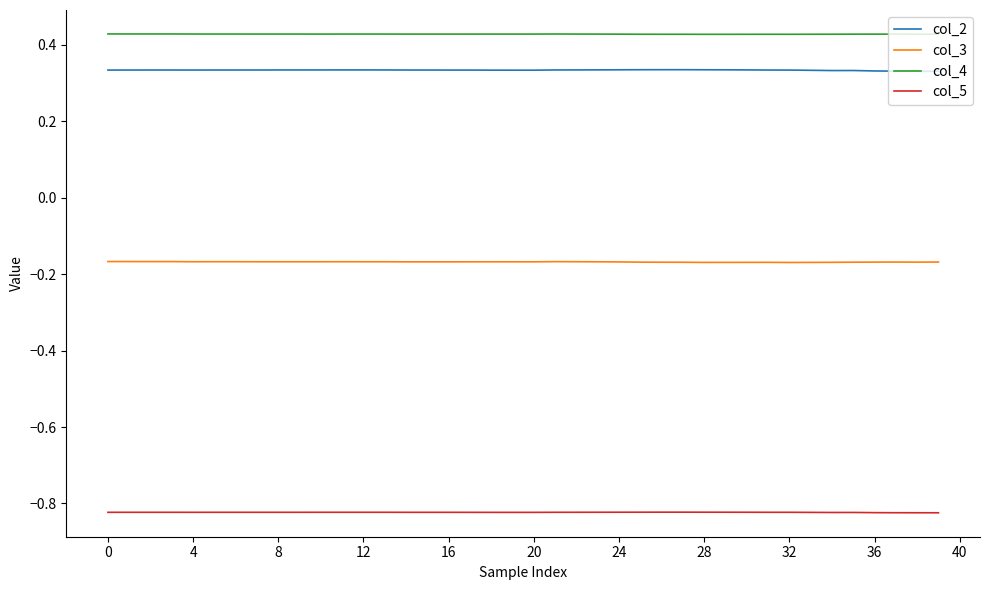

True or false: col_5 and col_2 cross at least once.

False